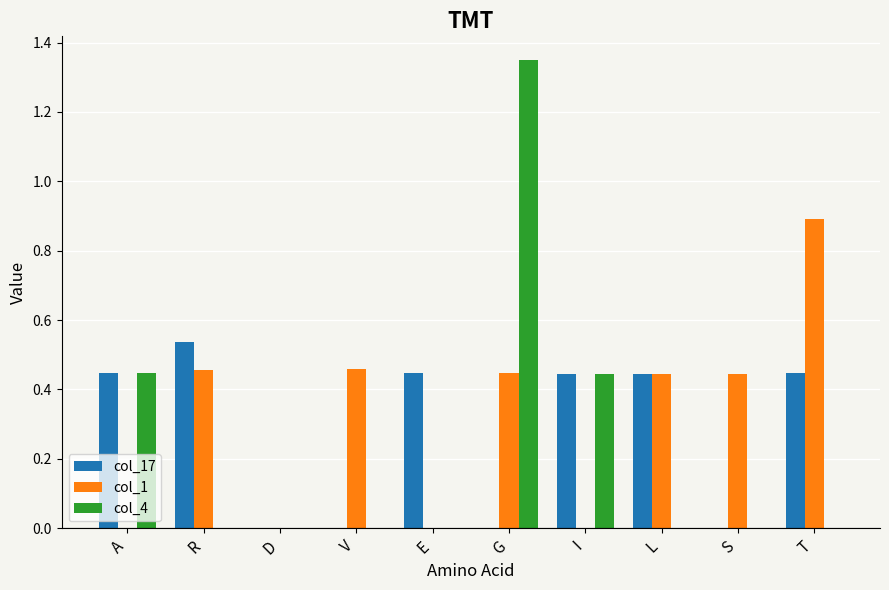

The col_1 series shows -0.6 at D. True or false?

False